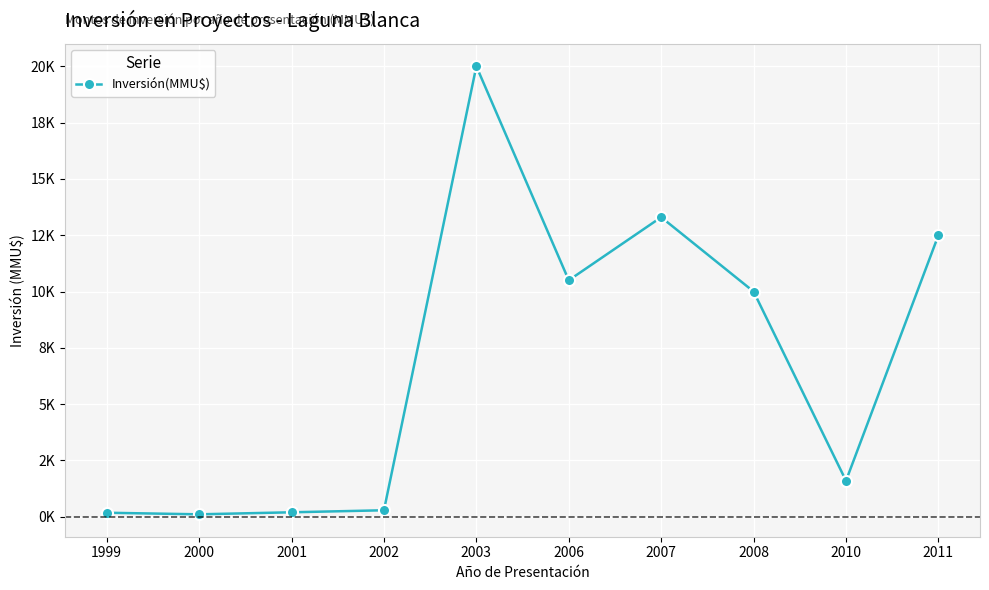

Rank the categories by value from lowest to highest.

2000, 1999, 2001, 2002, 2010, 2008, 2006, 2011, 2007, 2003